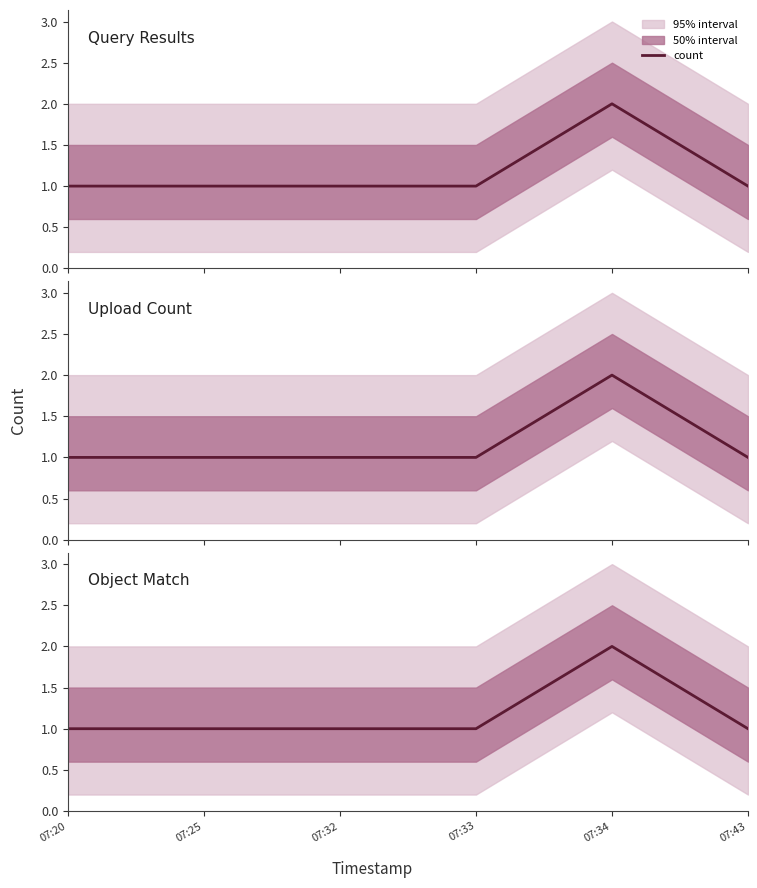

What is the value of the 4th point from the left?

1